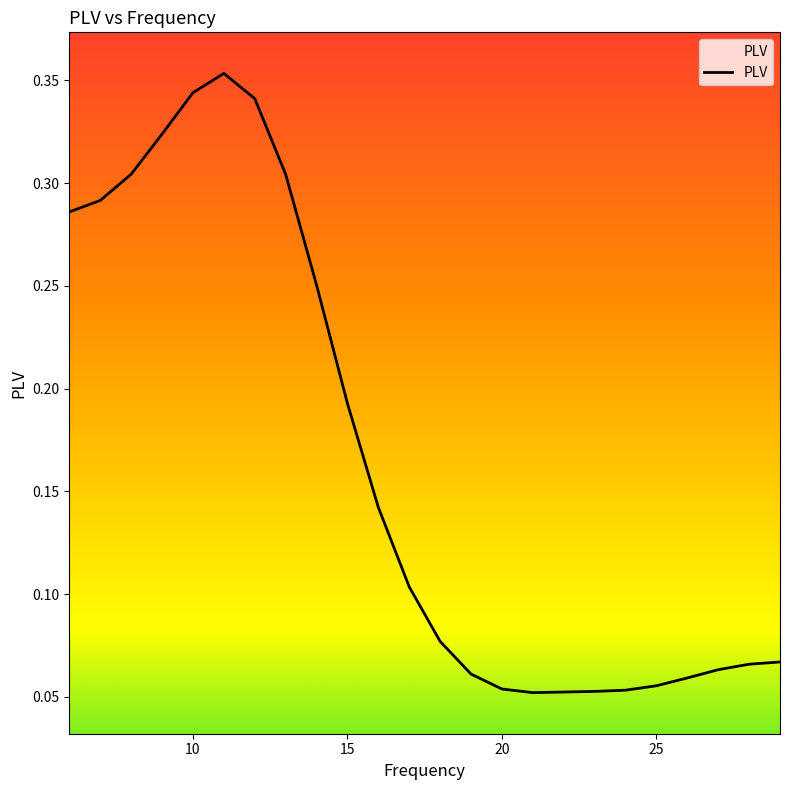

Does the chart have visible grid lines?

No